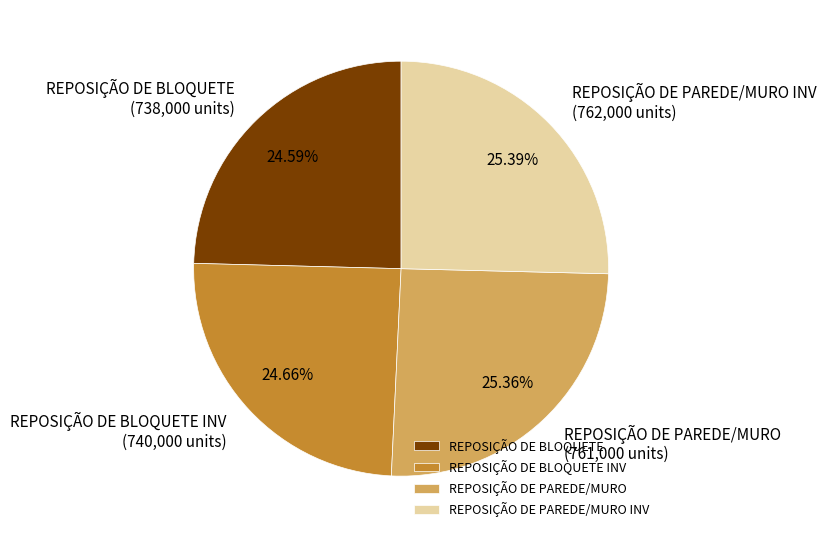

True or false: REPOSIÇÃO DE PAREDE/MURO INV accounts for 19% of the total.

False